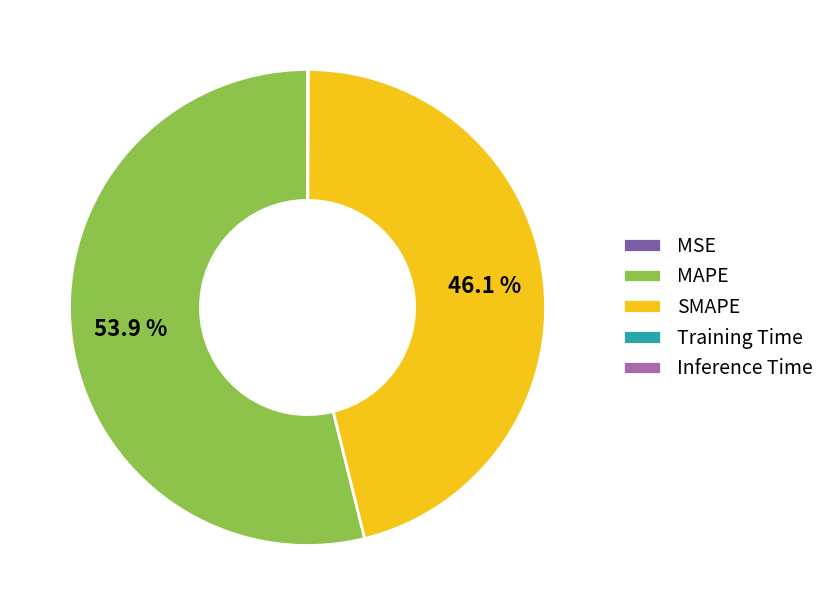

Is SMAPE the majority of the pie?

No